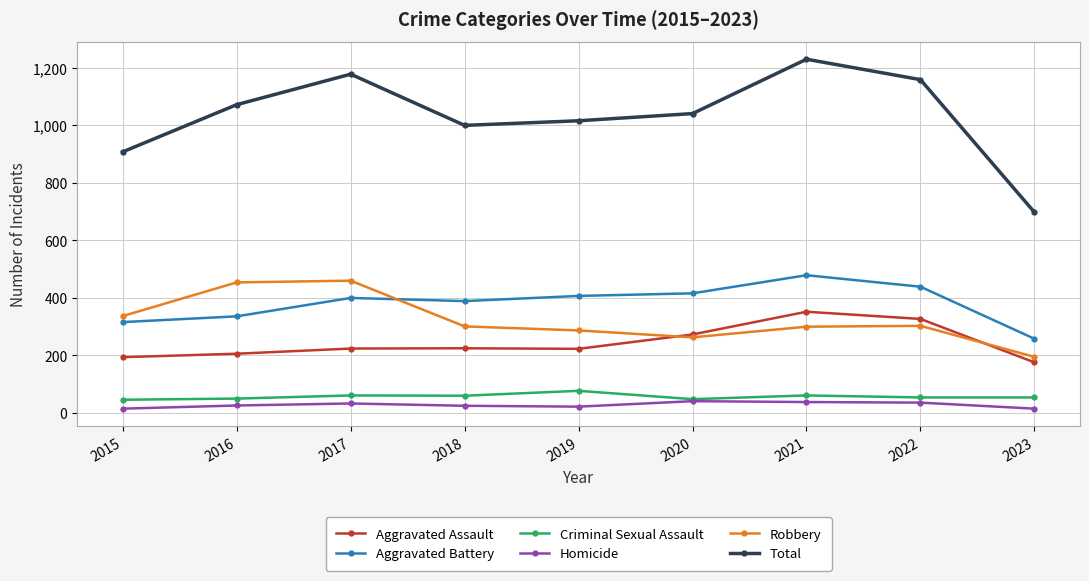

At which category does Robbery reach its first local valley?

2020